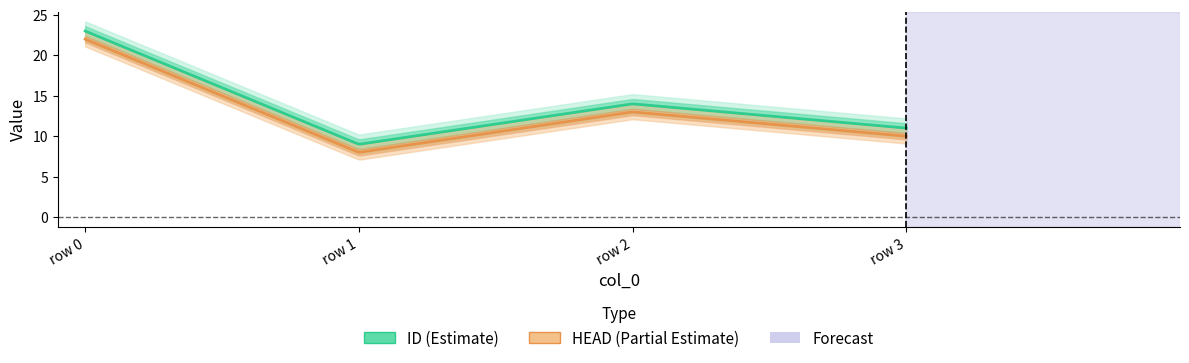

True or false: ID and HEAD cross at least once.

False